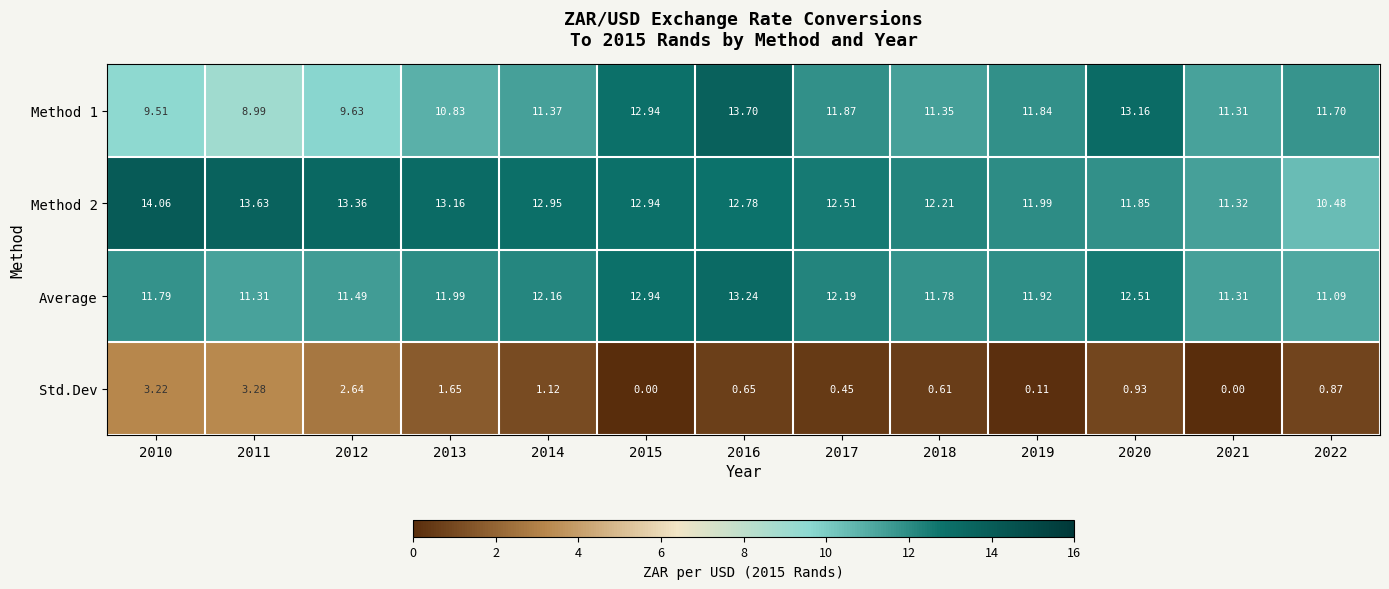

Between 2010 and 2014, which series saw the biggest shift?

Std.Dev